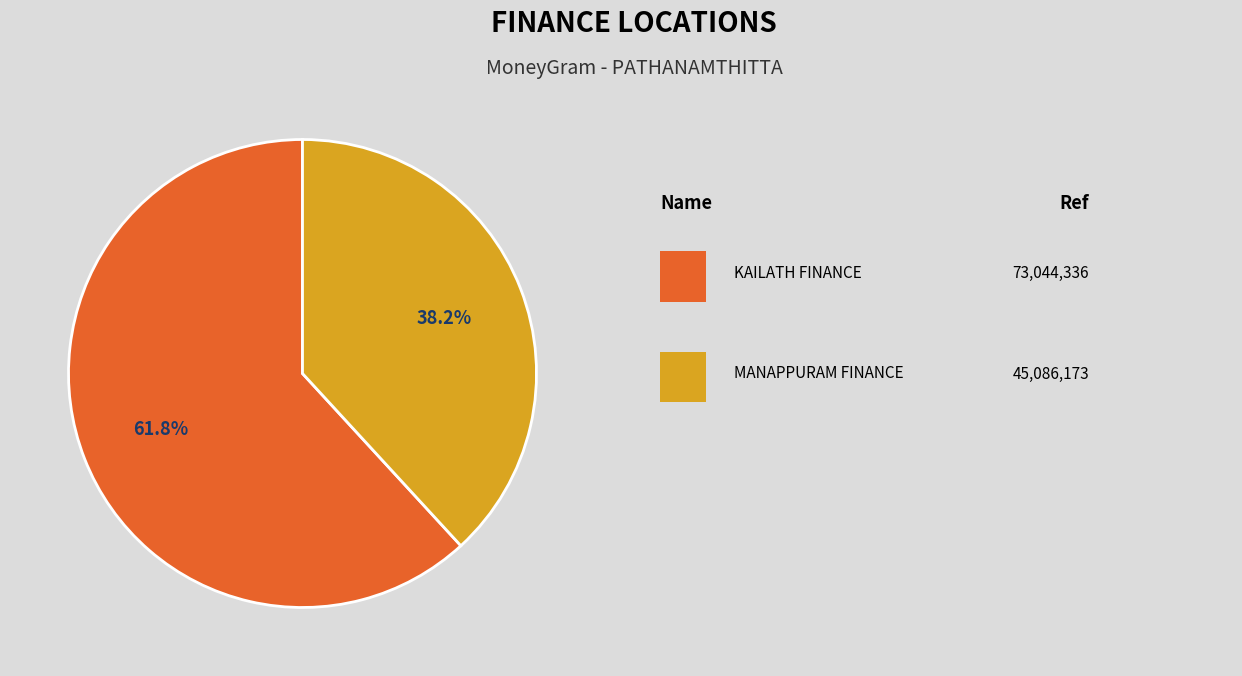

Does any single category account for the majority?

Yes